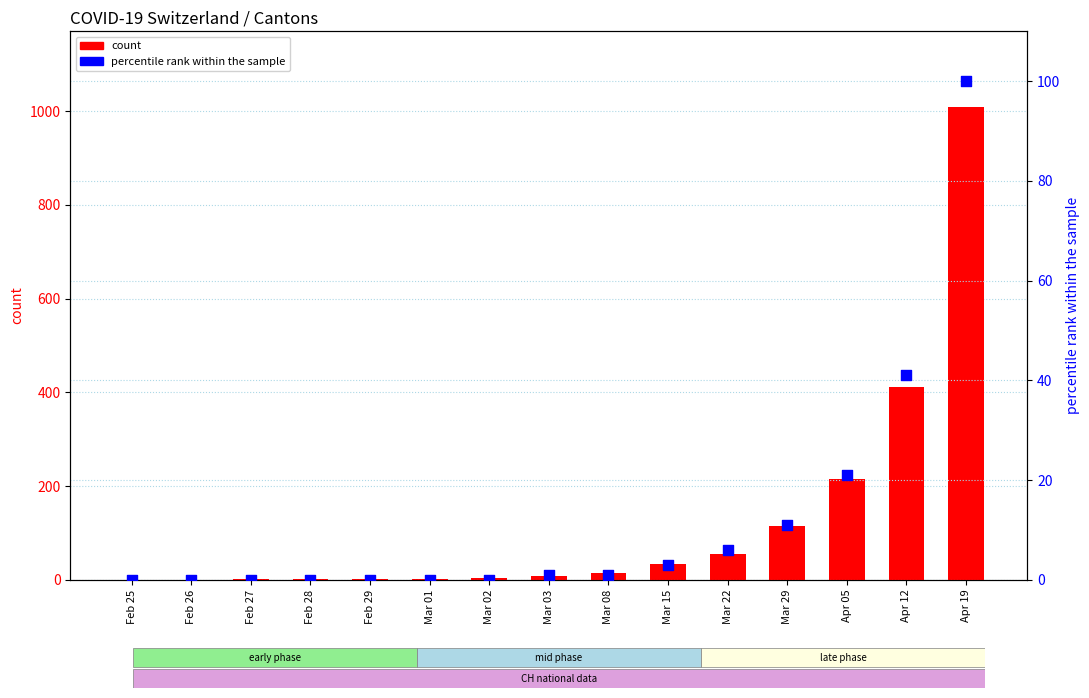

Which series has the largest Y range (max minus min)?

CH (count)